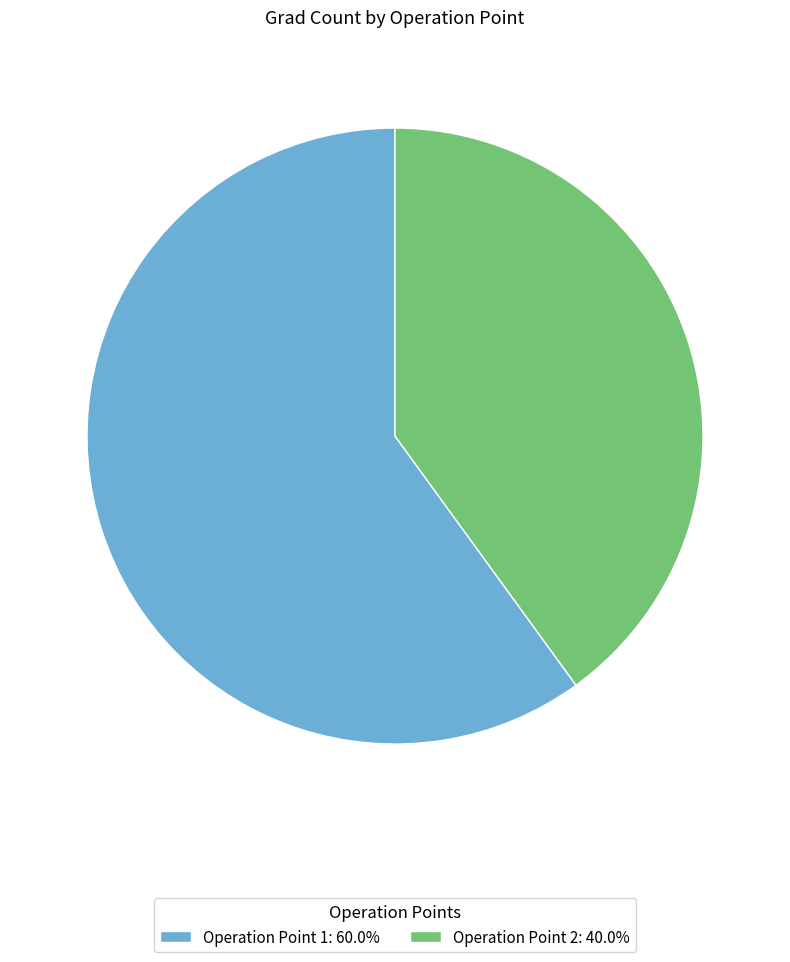

Approximately how many times larger is the value at Operation Point 1: 60.0% compared to Operation Point 2: 40.0%?

1.5